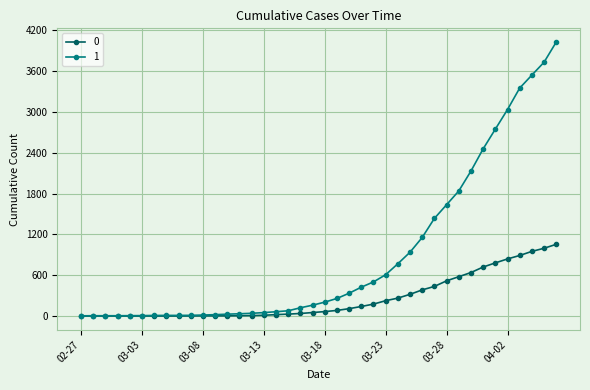

What is the greatest value displayed?

4028